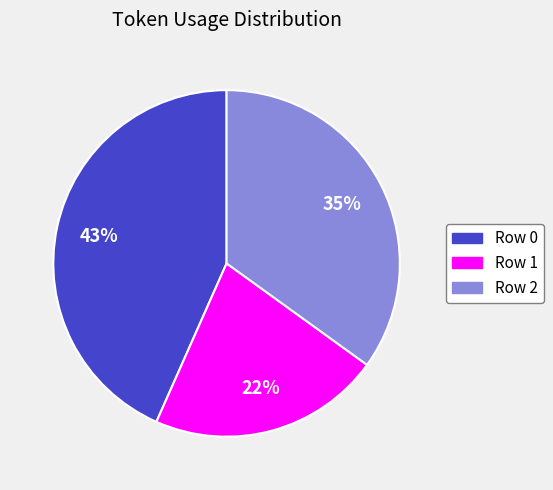

What is the largest slice in the pie chart?

Row 0